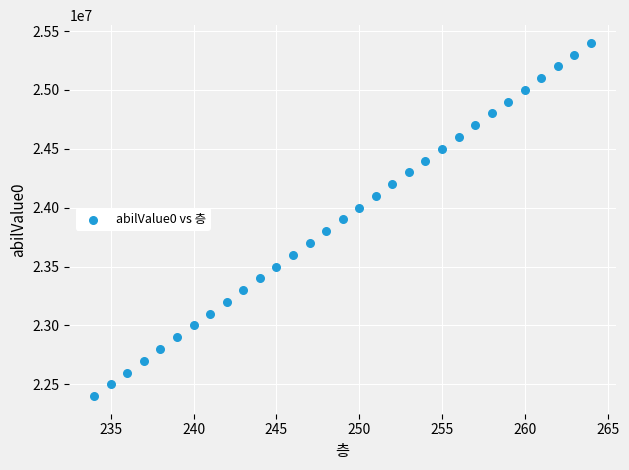

What is the range of Y values (max minus min)?

3000000